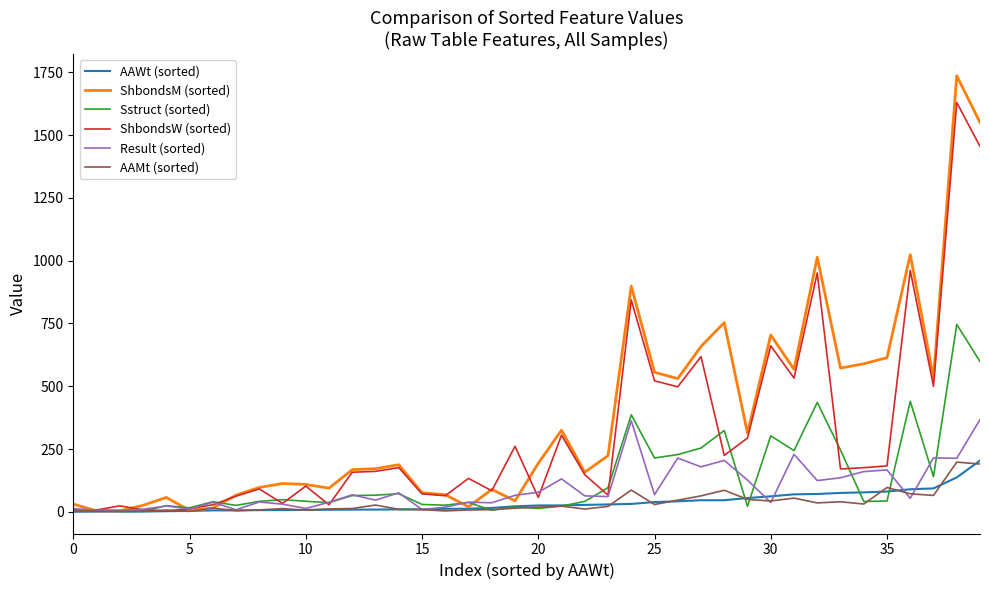

Which series has the widest spread of values?

ShbondsM (sorted)